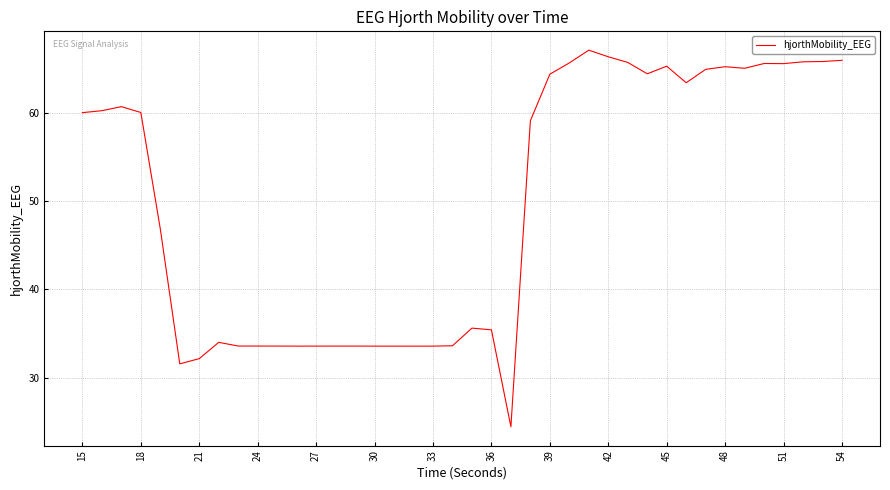

What is the greatest value displayed?

67.1